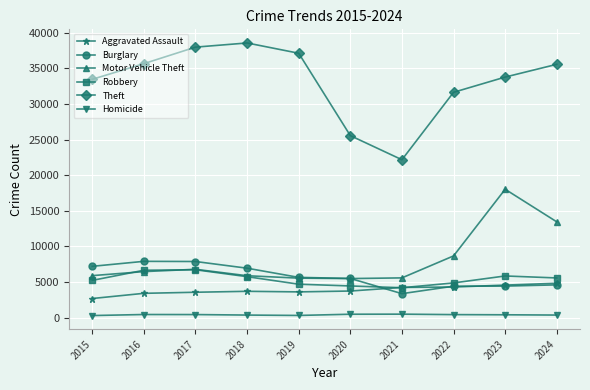

Is the value of Robbery at 2016 greater than the value of Aggravated Assault at 2024?

Yes